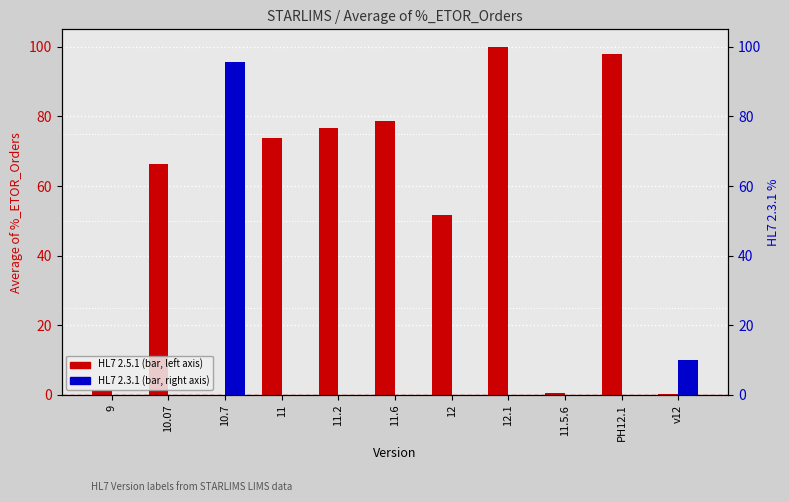

What position from the right is 11.2?

7